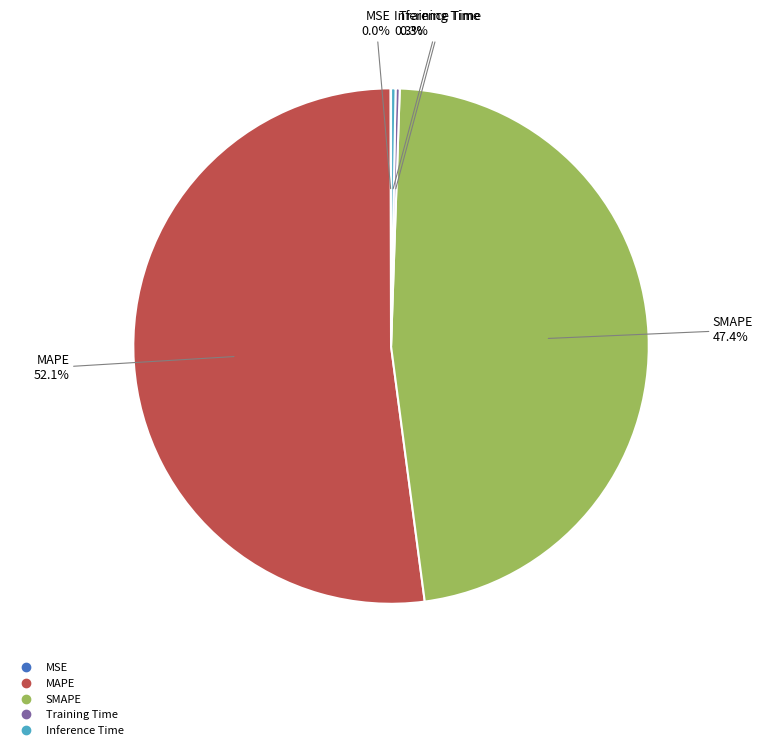

Do Inference Time and MAPE together represent more than half of the pie?

Yes